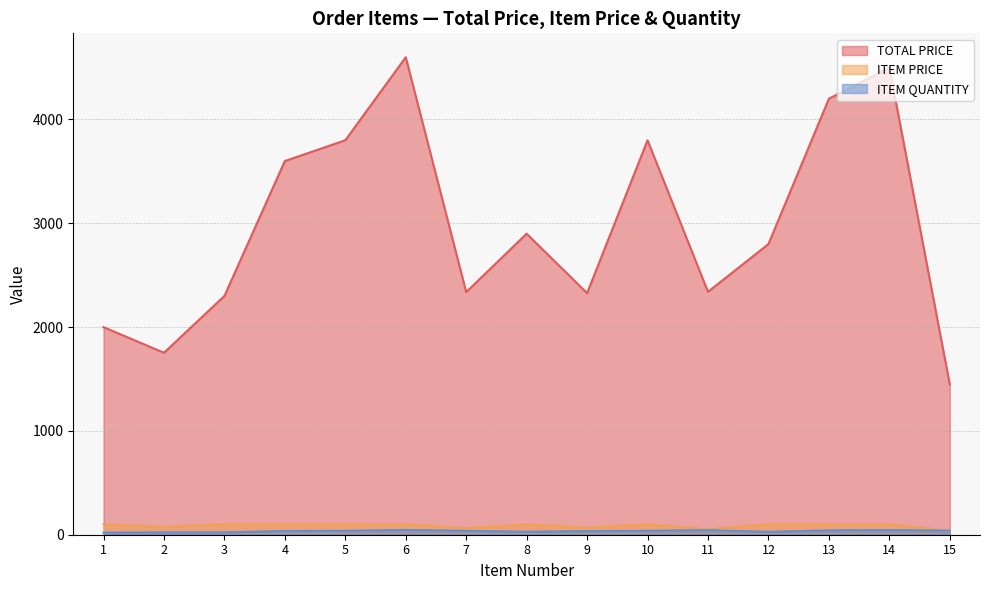

List the labels in order of TOTAL PRICE value, smallest first.

15, 2, 1, 3, 9, 7, 11, 12, 8, 4, 5, 10, 13, 14, 6